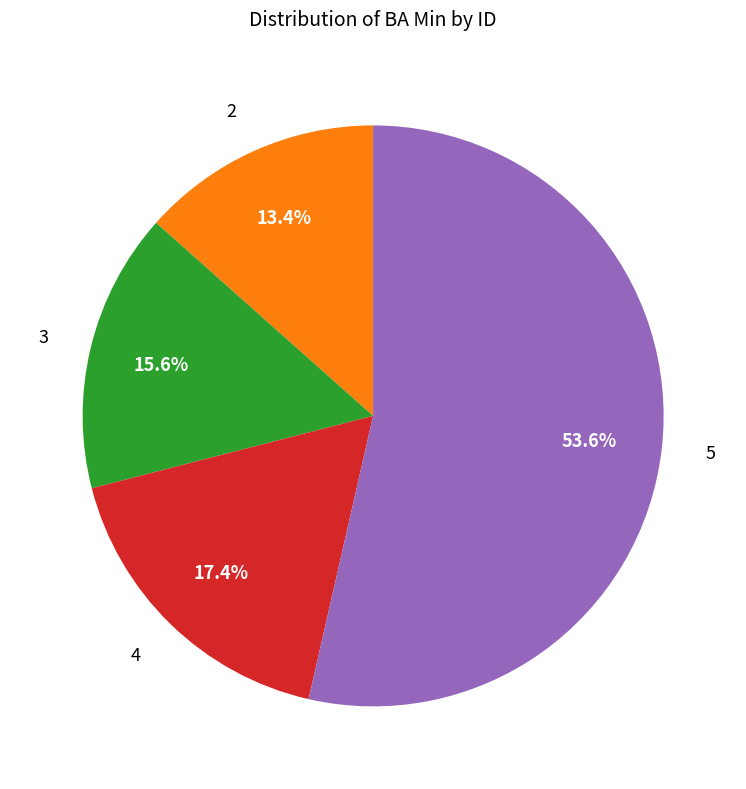

Does any single category account for the majority?

Yes